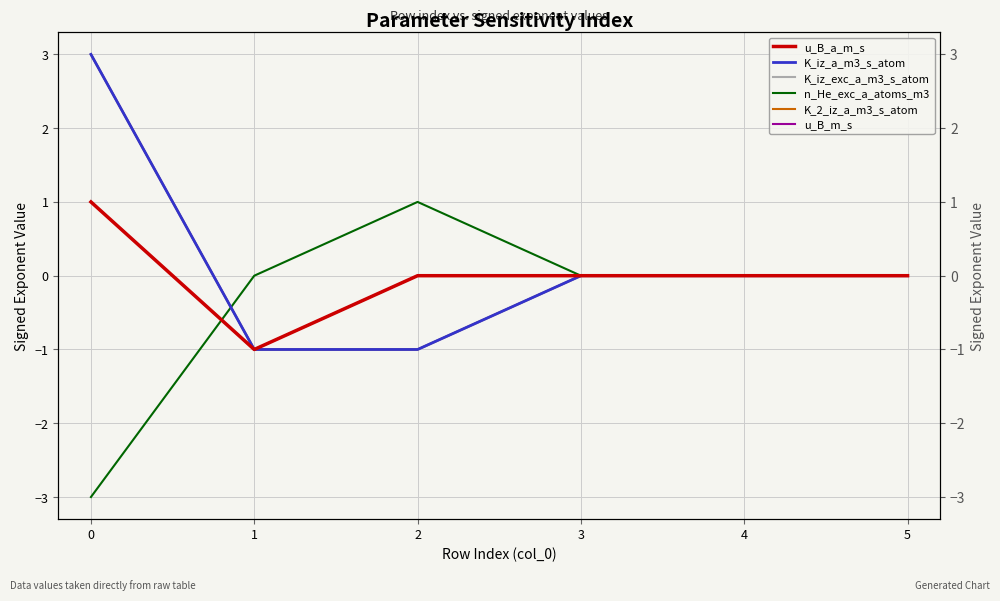

True or false: K_2_iz_a_m3_s_atom and K_iz_a_m3_s_atom intersect in this chart.

False